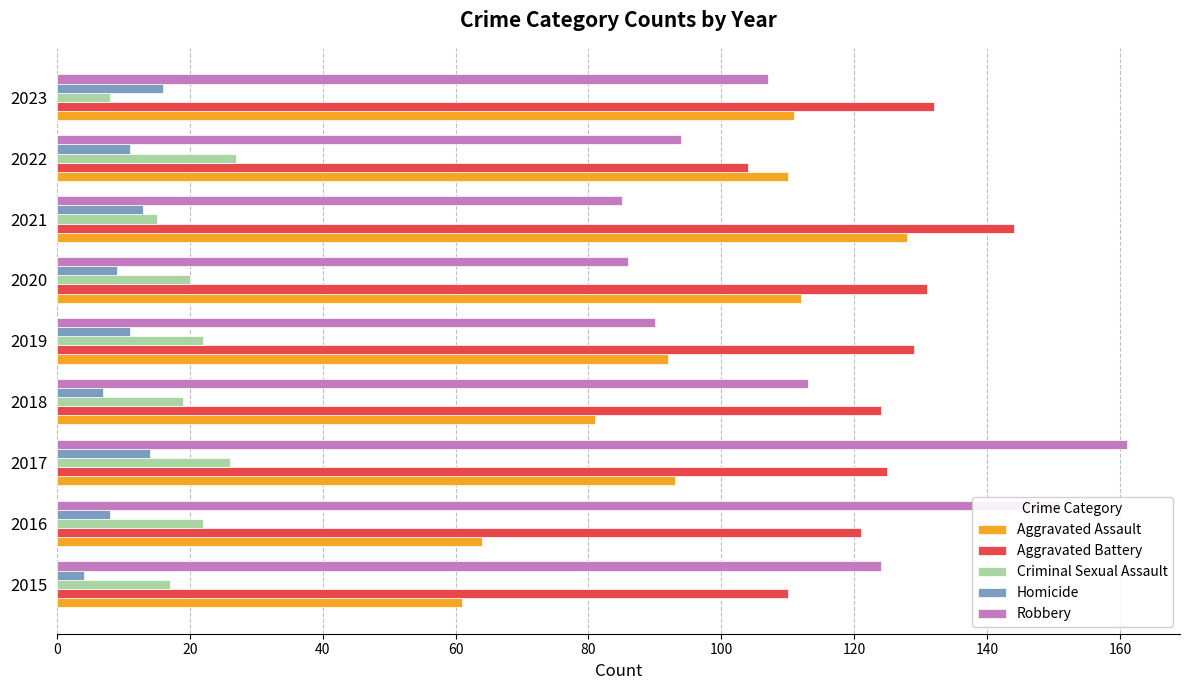

What is the minimum value shown in the chart?

4